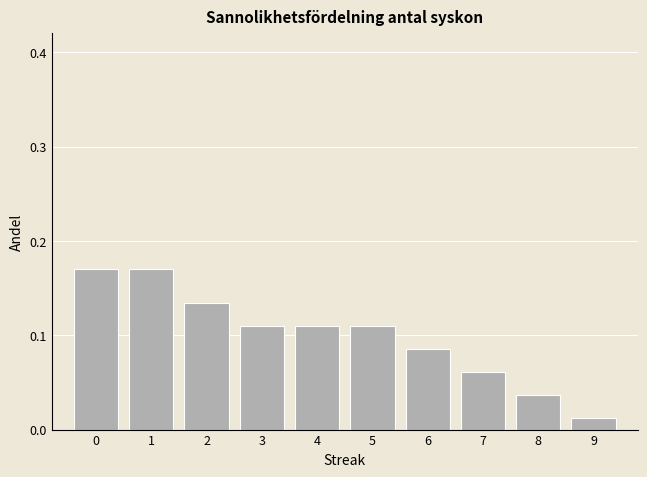

Reading left to right, list every bar in this chart as the range it spans on the x-axis followed by its height. The values are not printed on the chart, so give them approximately, as read against the axis.

-0.5 to 0.5: 0.17
0.5 to 1.5: 0.17
1.5 to 2.5: 0.13
2.5 to 3.5: 0.11
3.5 to 4.5: 0.11
4.5 to 5.5: 0.11
5.5 to 6.5: 0.09
6.5 to 7.5: 0.06
7.5 to 8.5: 0.04
8.5 to 9.5: 0.01